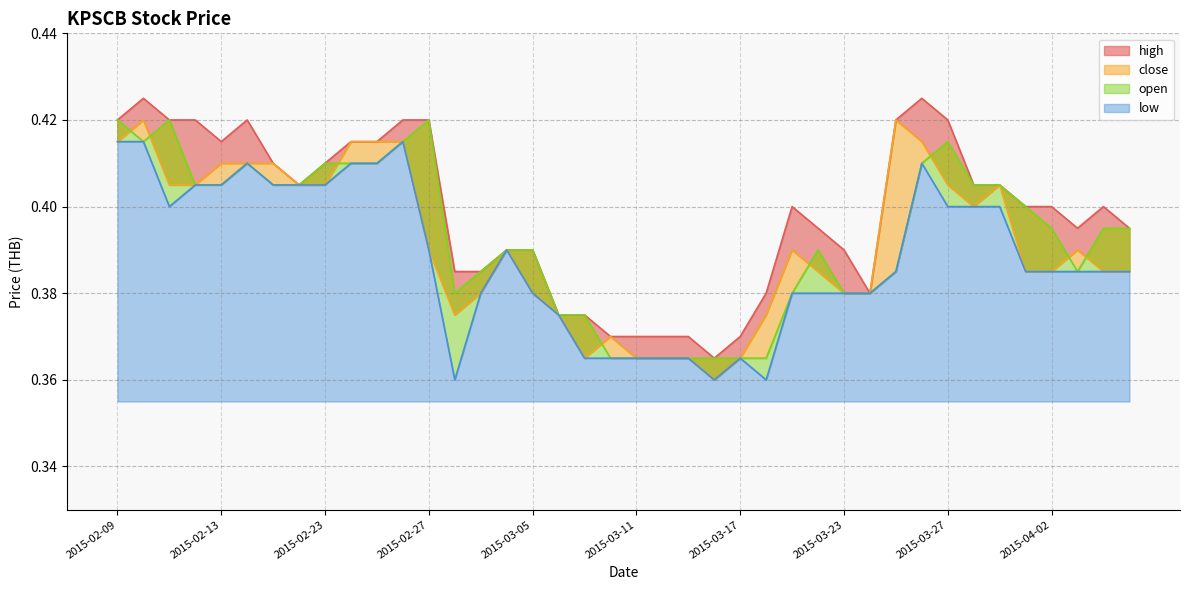

Which series has the widest spread of values?

high